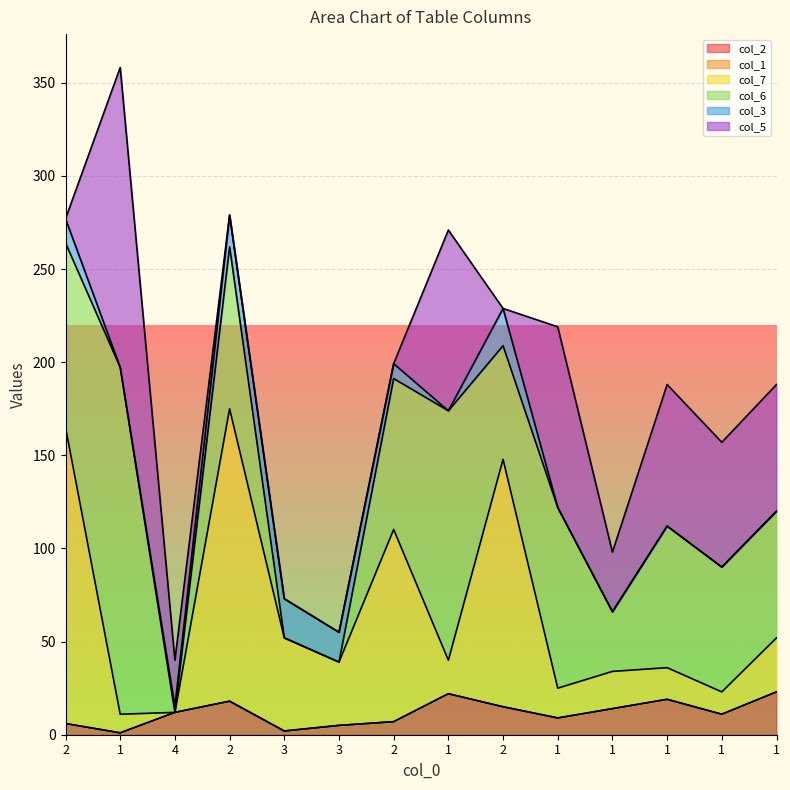

Rank the series by their maximum value, from highest to lowest.

col_6, col_5, col_7, col_2, col_3, col_1